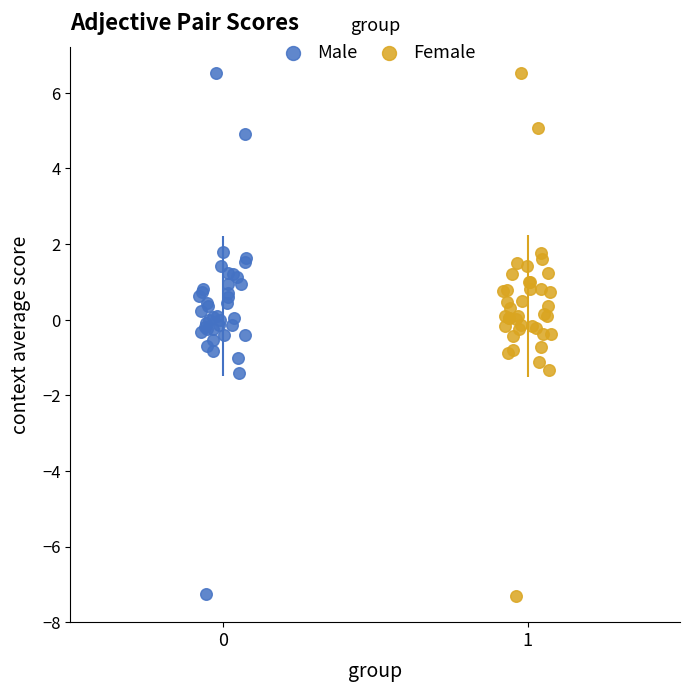

What are all the series names shown in the legend?

Male, Female